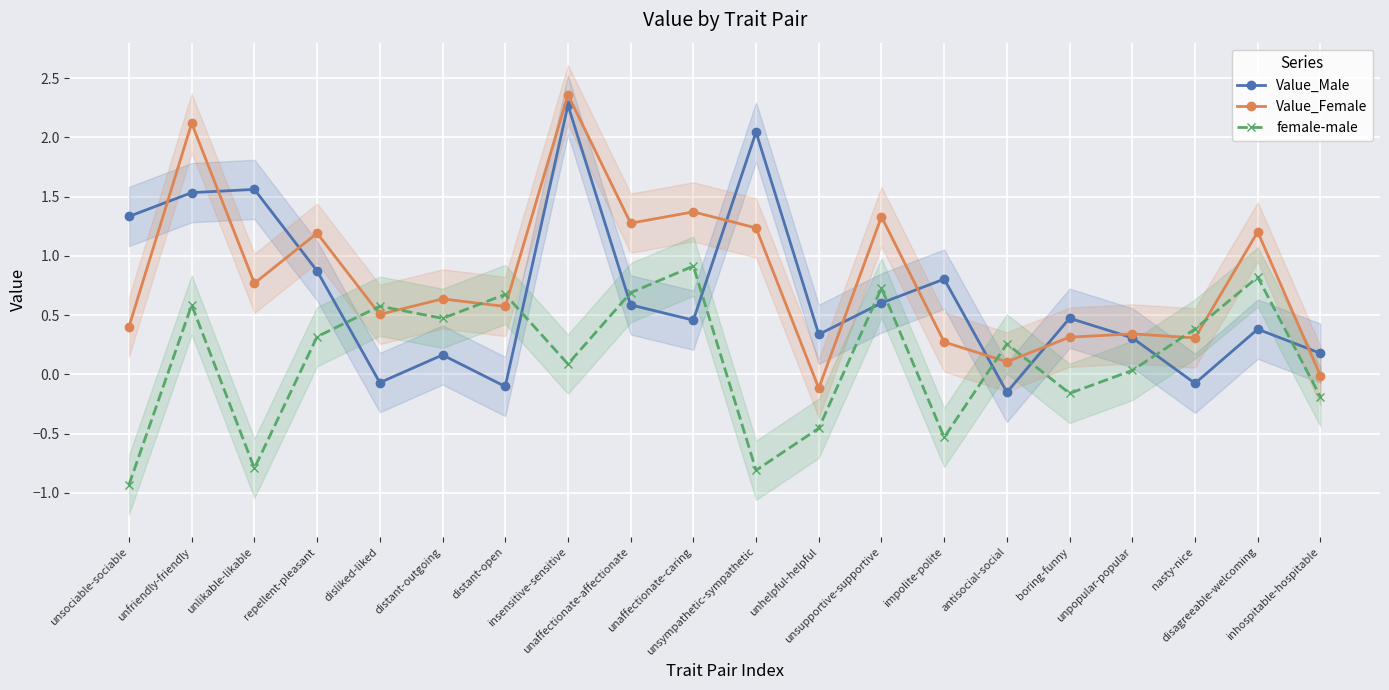

Is the value of Value_Female at distant-open greater than the value of female-male at distant-outgoing?

Yes